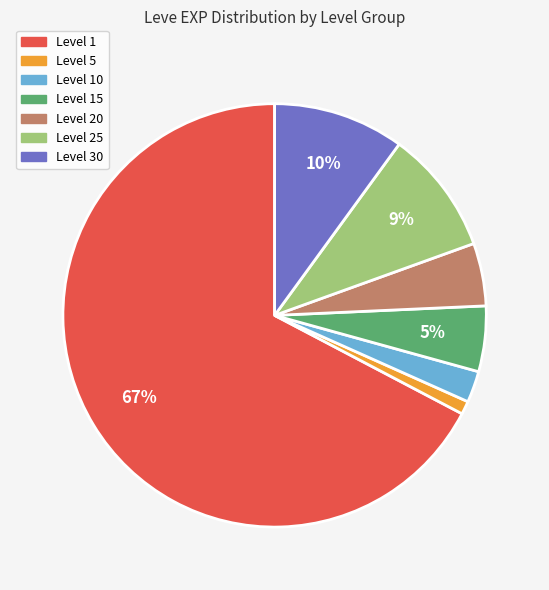

To the nearest percent, what is the average slice percentage?

14%